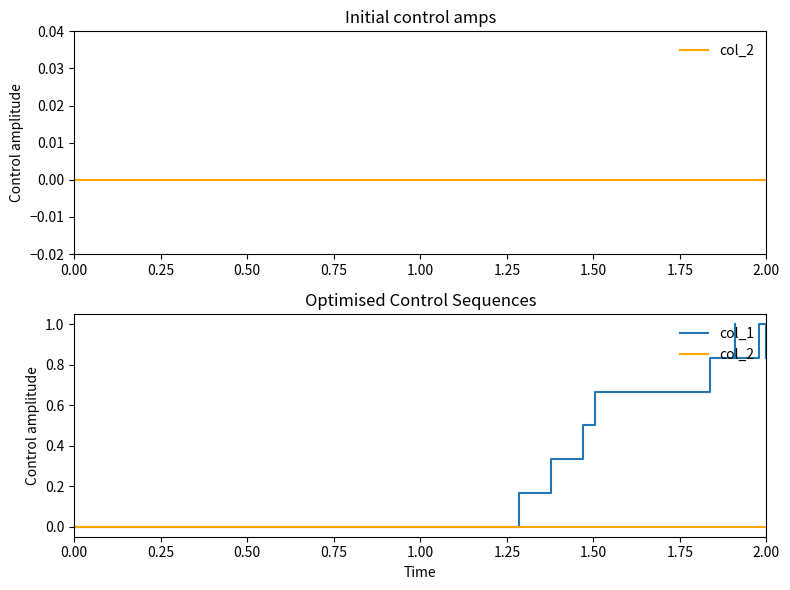

True or false: col_2 and col_1 intersect in this chart.

False